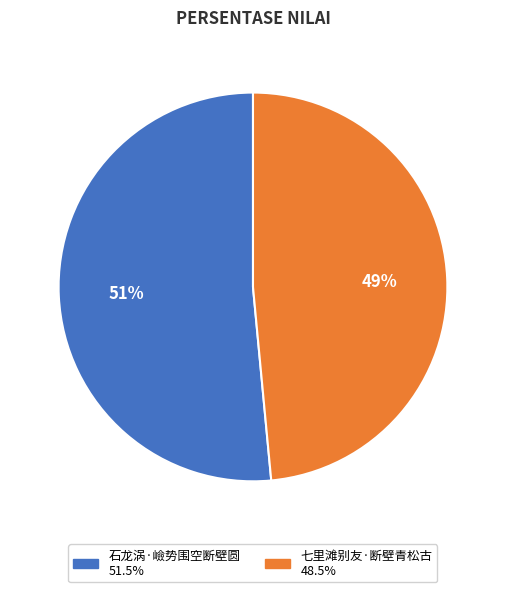

Between 石龙涡·嶮势围空断壁圆 and 七里滩别友·断壁青松古, which is larger?

石龙涡·嶮势围空断壁圆